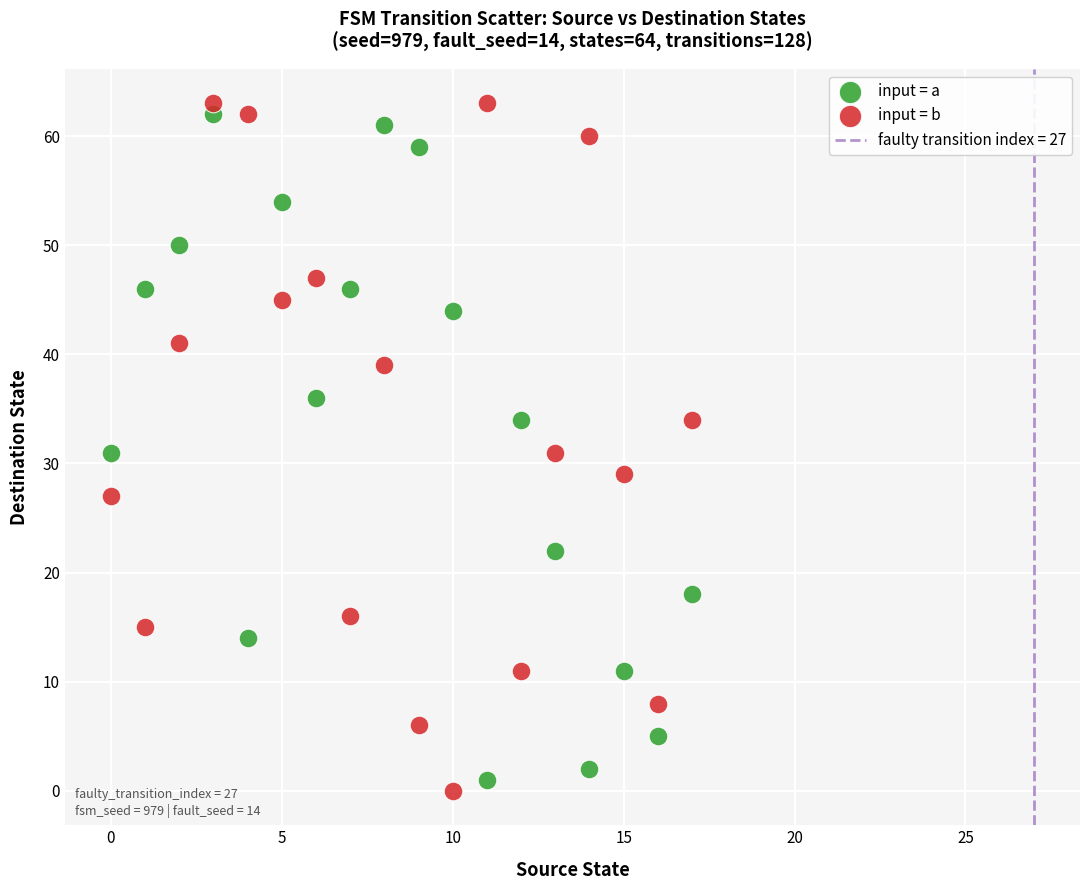

Which series has the widest spread of Y values?

input = b